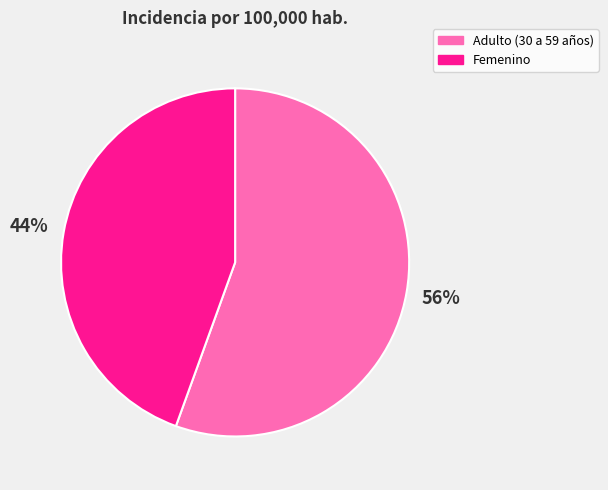

Rank the categories by value from highest to lowest.

Adulto (30 a 59 años), Femenino